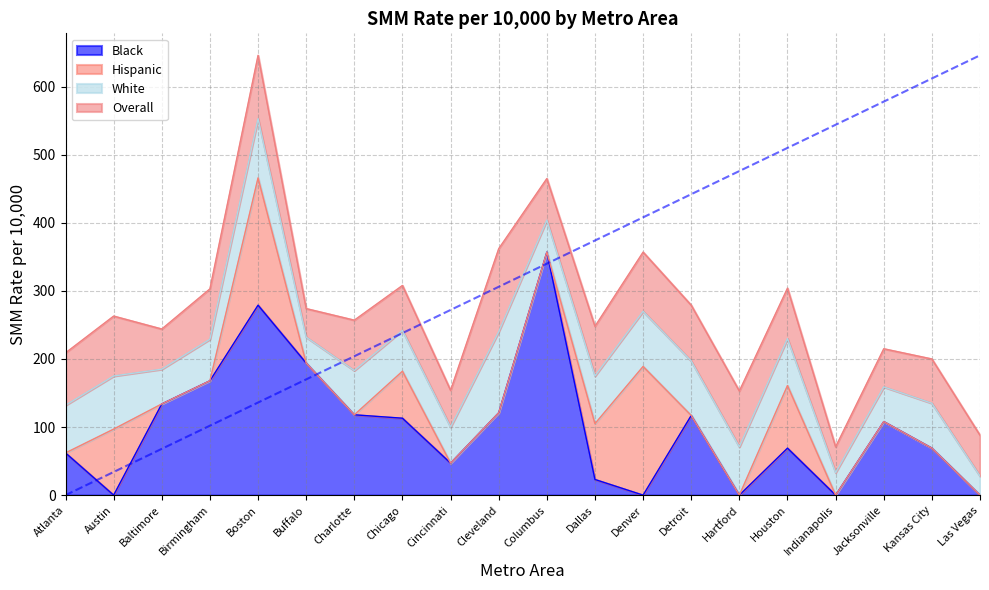

How many data points in White are above 66?

9